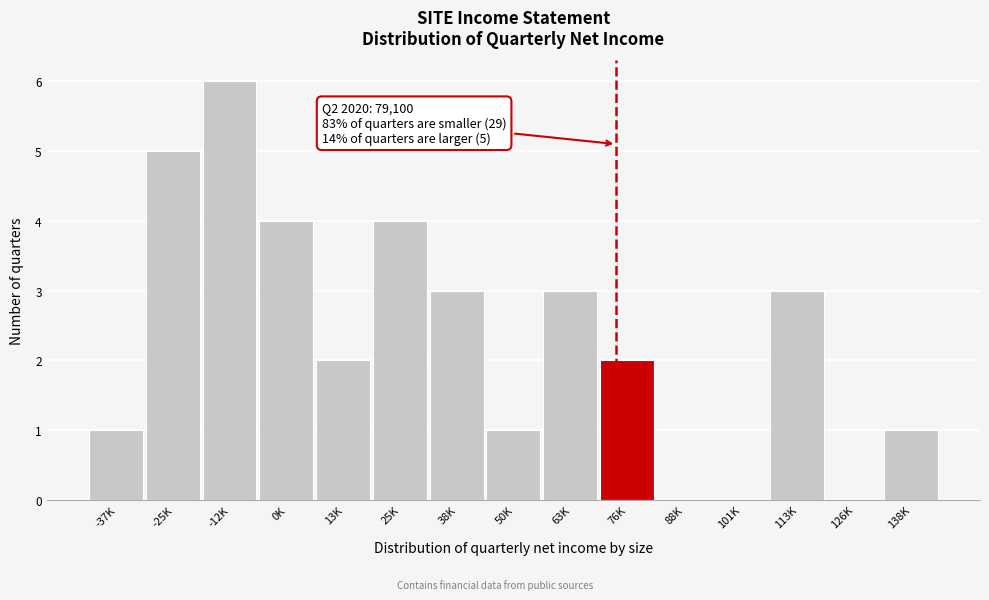

Reading left to right, list all the values displayed in this chart.

-37K=1	-25K=5	-12K=6	0K=4	13K=2	25K=4	38K=3	50K=1	63K=3	76K=2	88K=0	101K=0	113K=3	126K=0	138K=1